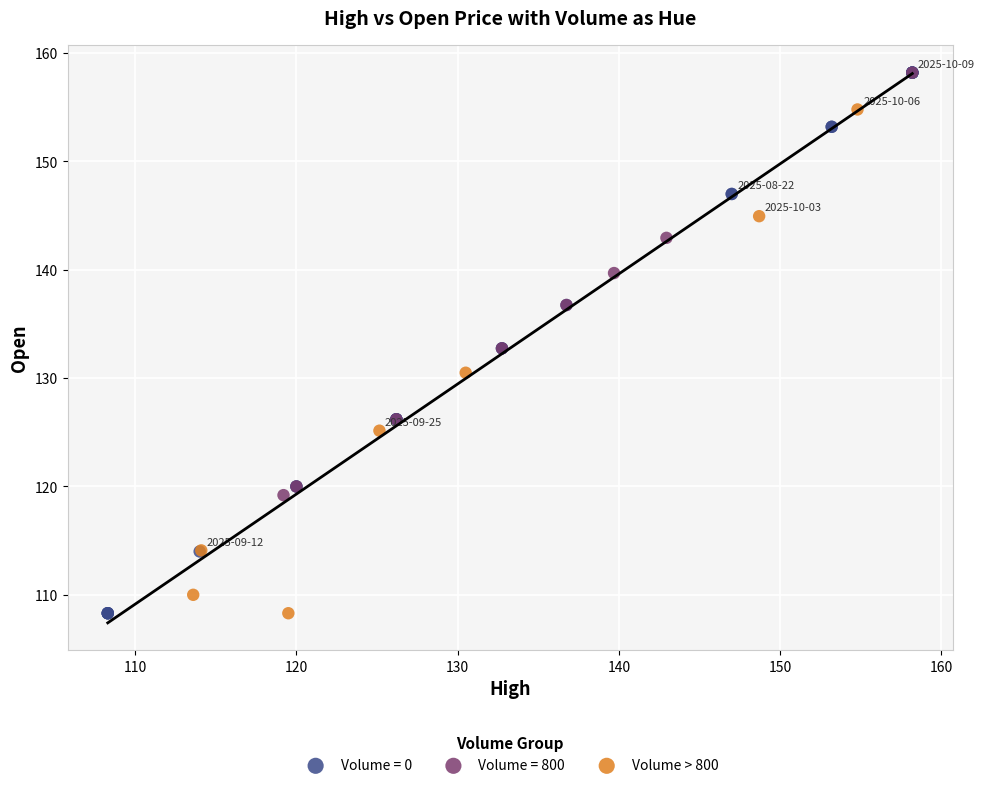

Which series has the widest spread of Y values?

Volume = 0